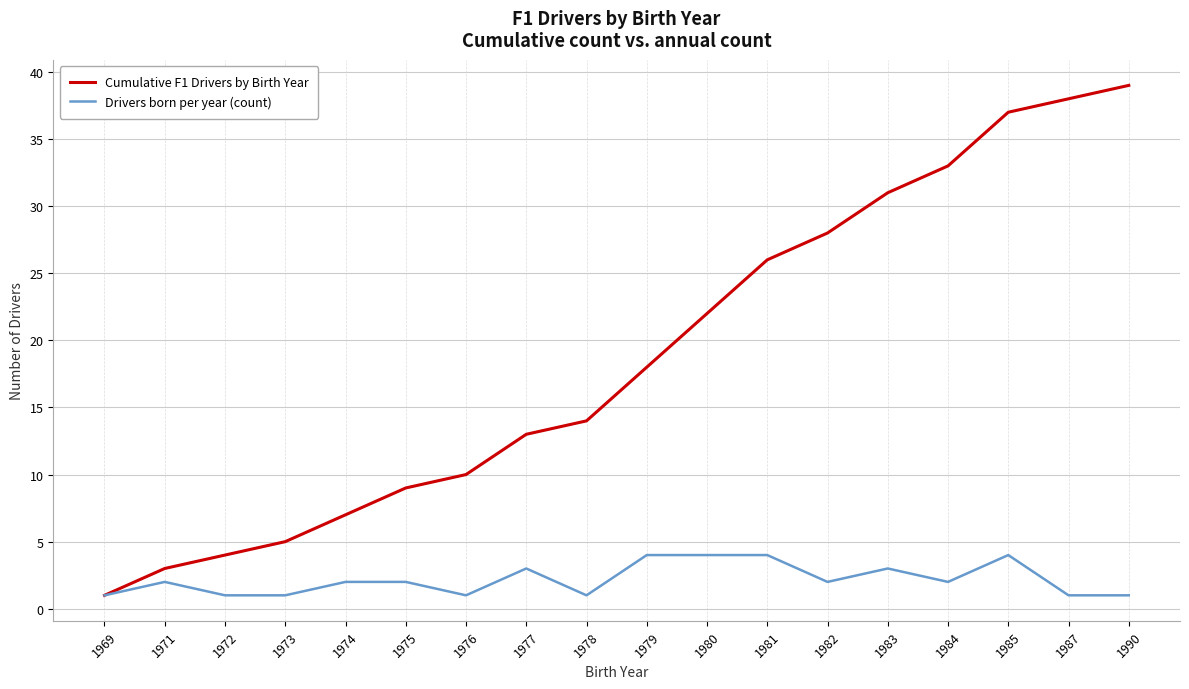

Is the value of Drivers born per year (count) at 1969 greater than the value of Cumulative F1 Drivers by Birth Year at 1980?

No